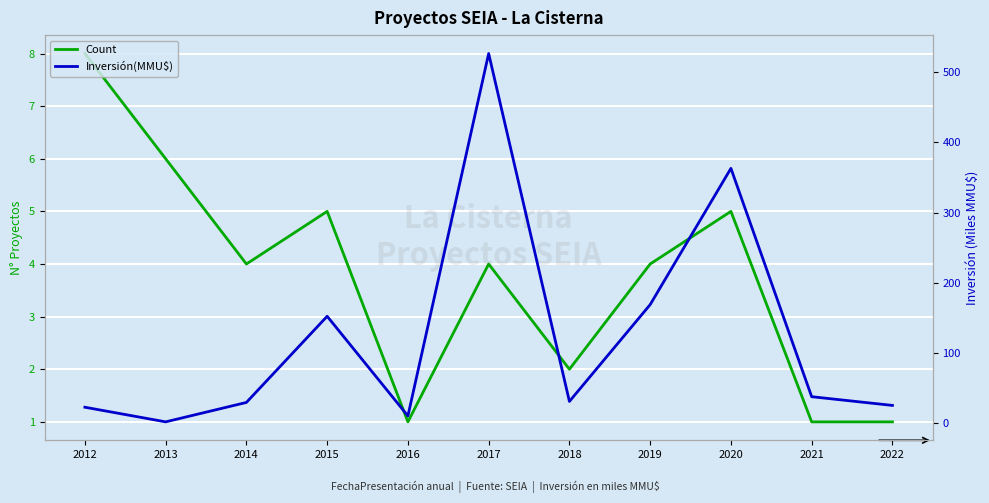

How many data points does each series have?

11